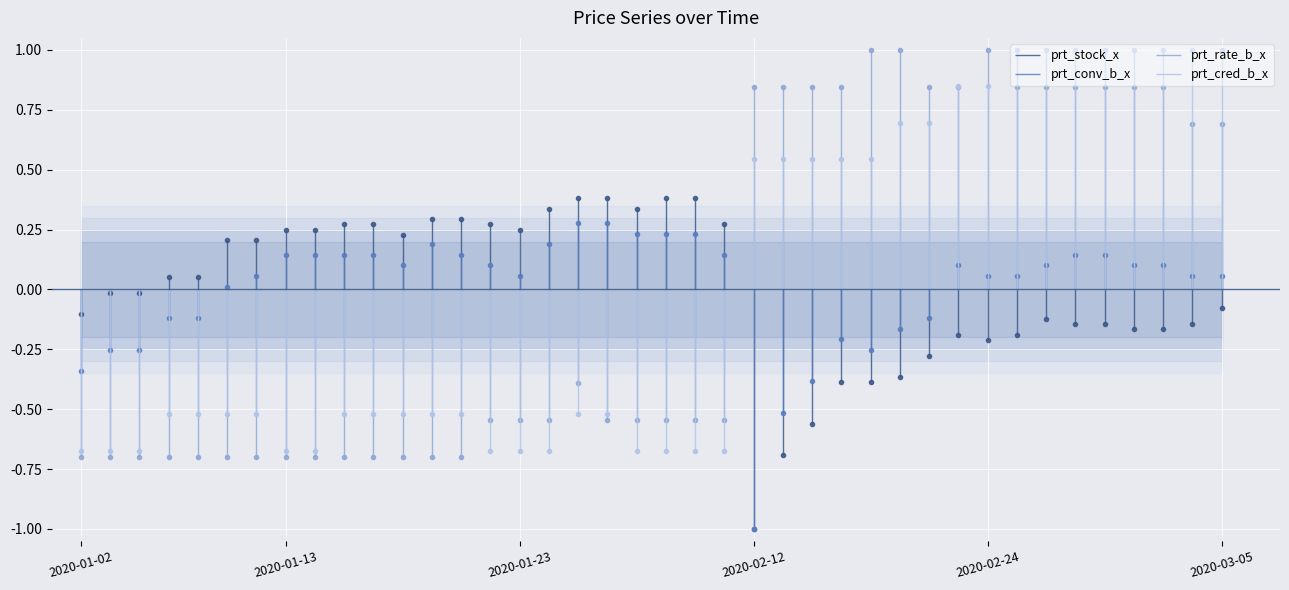

How many intersections are there between prt_conv_b_x and prt_rate_b_x?

1